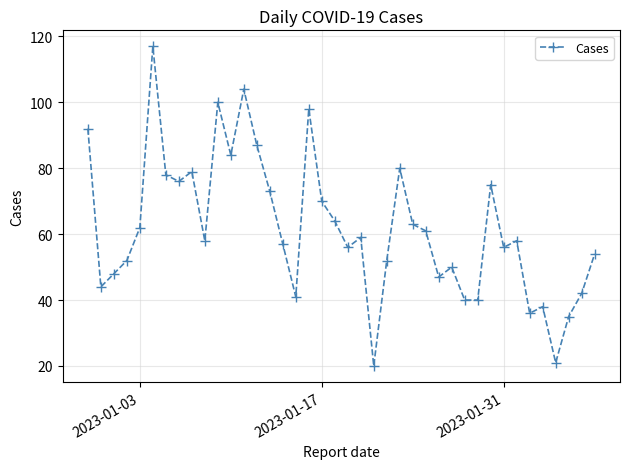

True or false: the data has more than 2 interior local peaks.

True